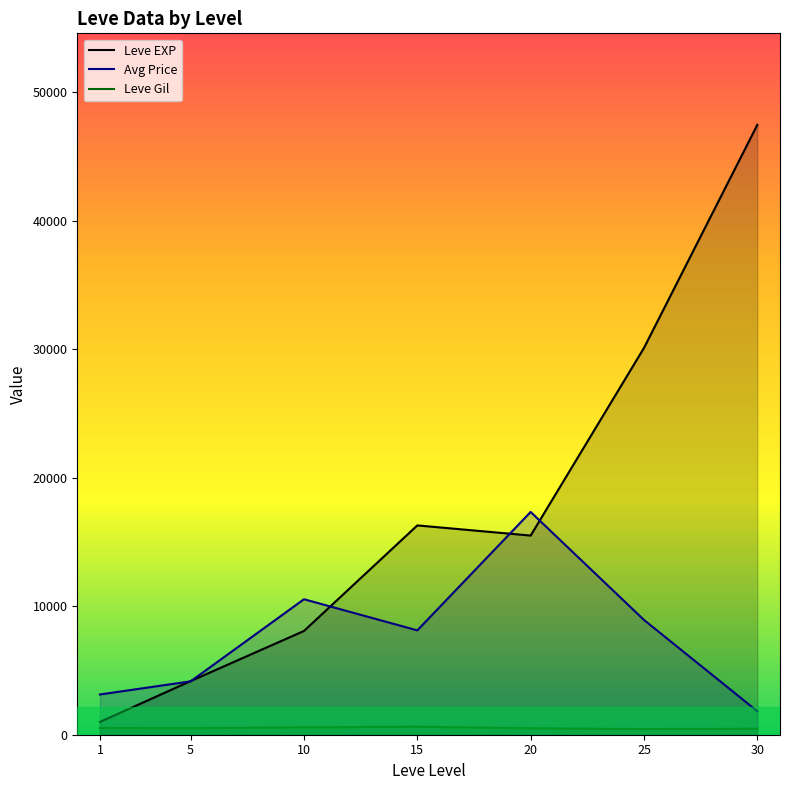

What is the maximum value shown in the chart?

47467.5